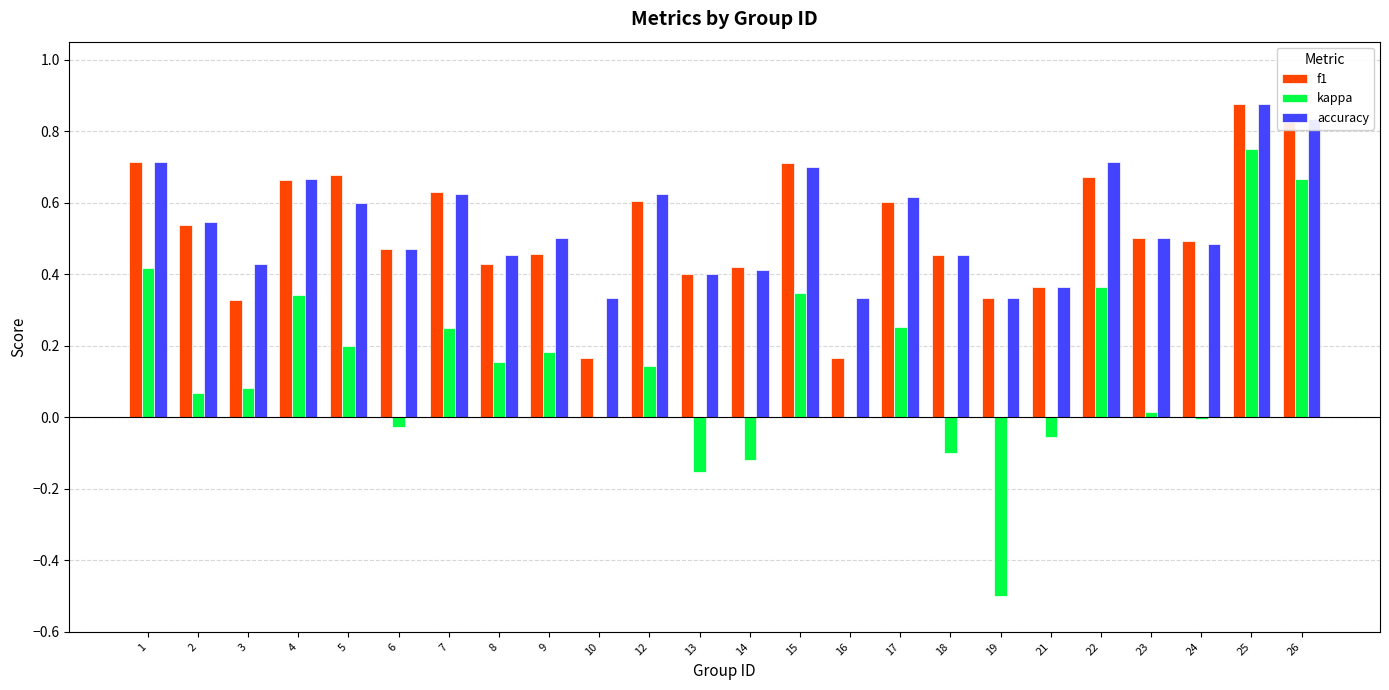

At which category is the sum across all series the highest?

25